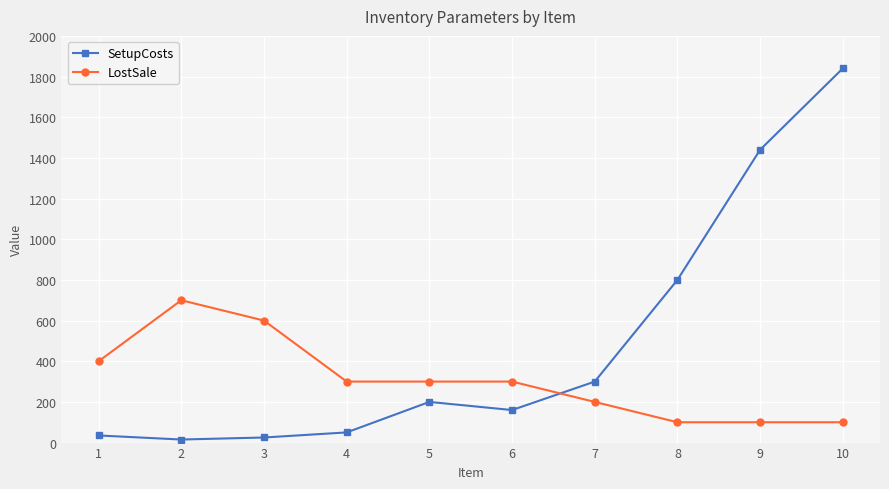

How many categories are shown in the chart?

10